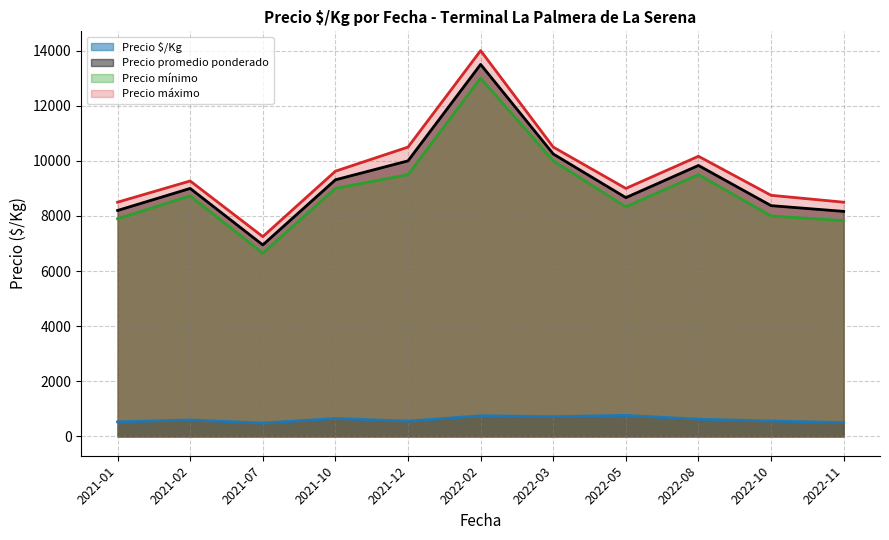

What is the label of the 33rd point from the right?

2021-02